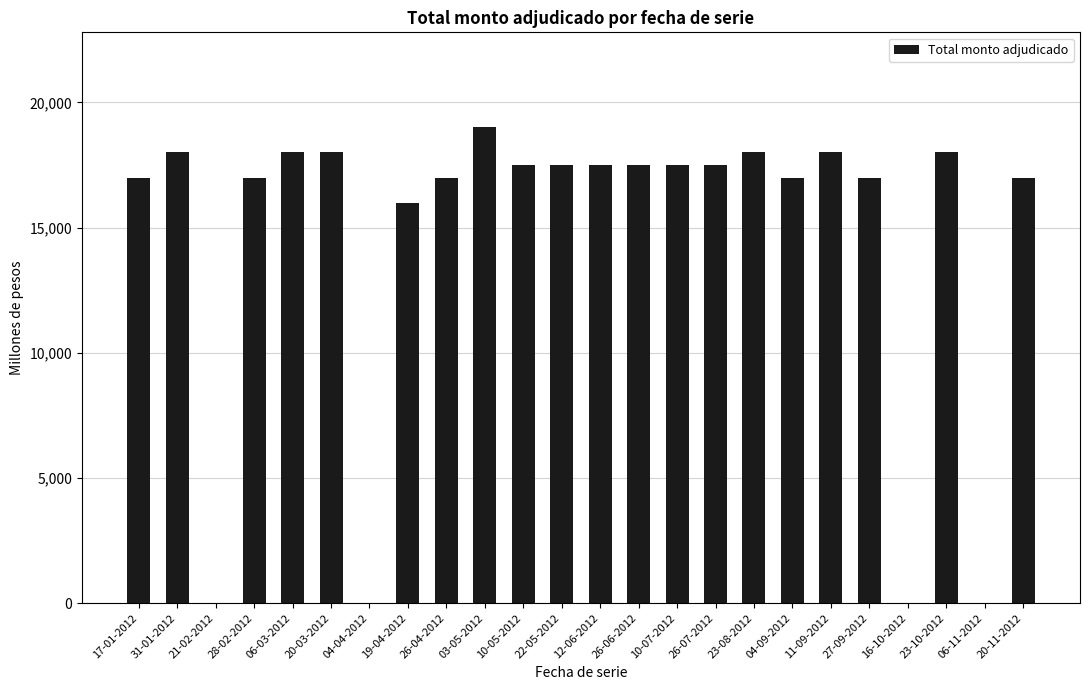

What is the sum of the values at 17-01-2012 and 04-04-2012?

17000